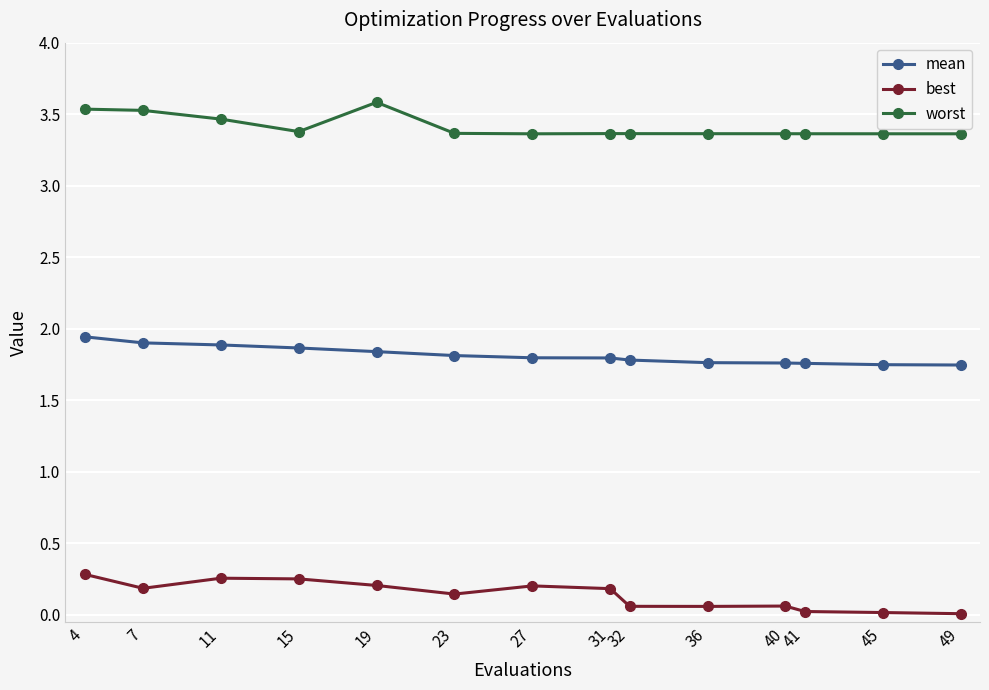

What are all the series names shown in the legend?

mean, best, worst